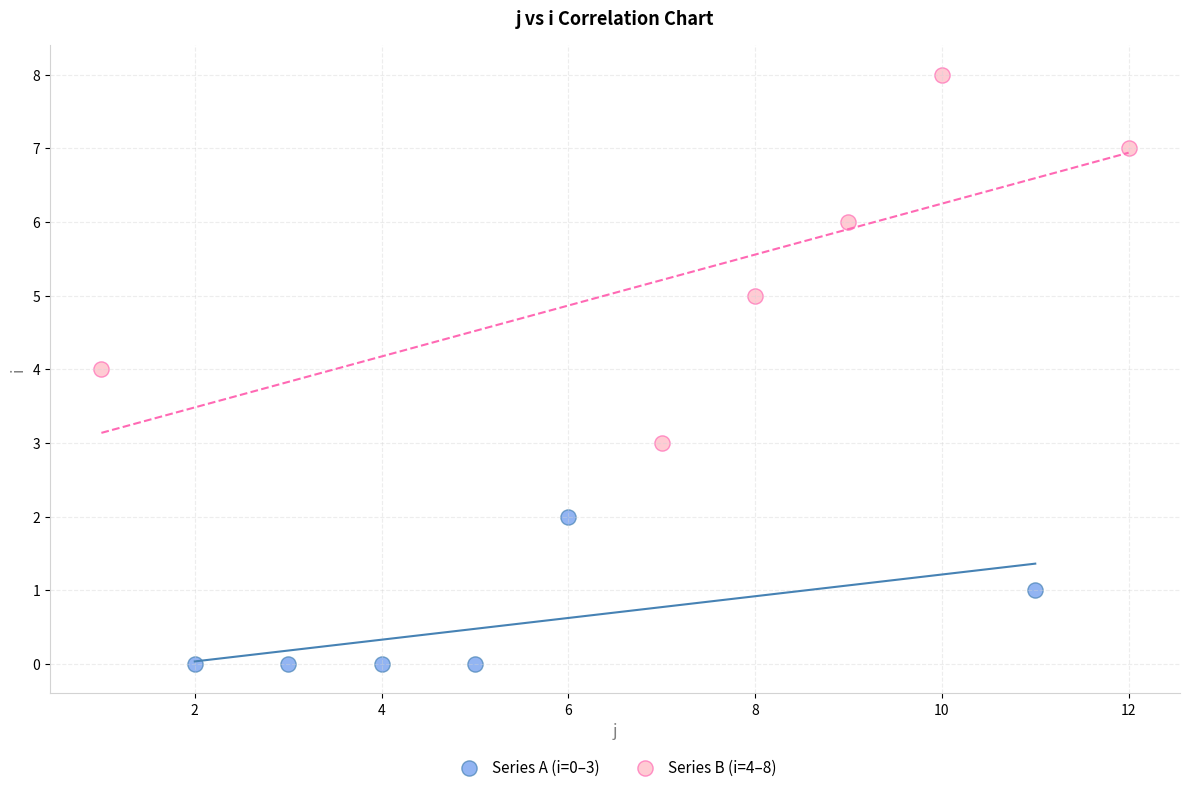

Which series reaches the minimum Y coordinate?

Series A (i=0–3)